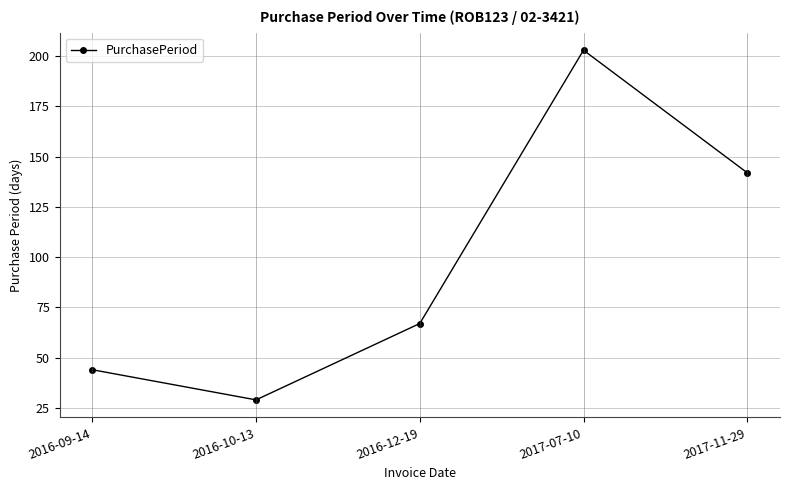

Reading left to right, what are all the values shown in this chart?

2016-09-14=44	2016-10-13=29	2016-12-19=67	2017-07-10=203	2017-11-29=142